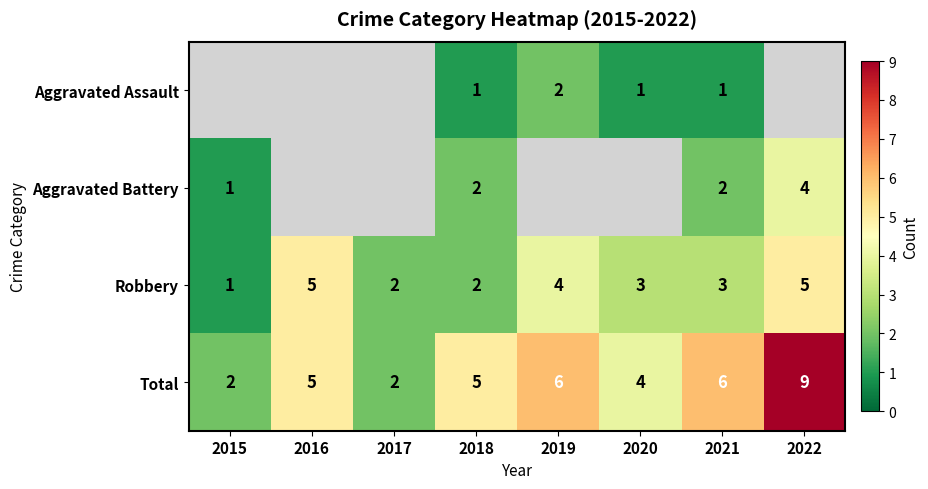

Is it true that Aggravated Battery equals 3 at 2021?

False